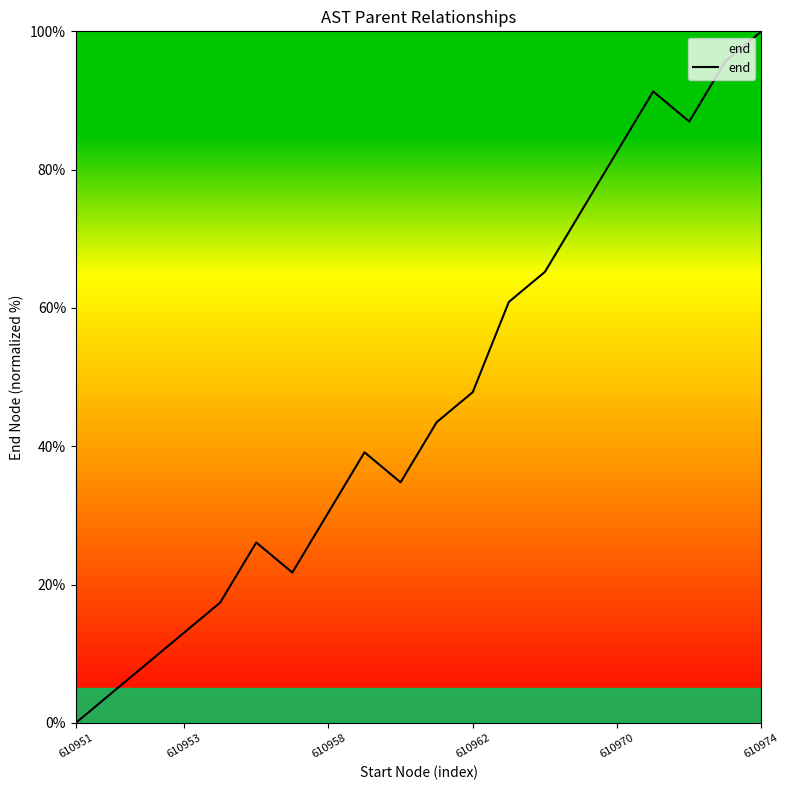

What is the difference between the maximum and minimum values?

100.0